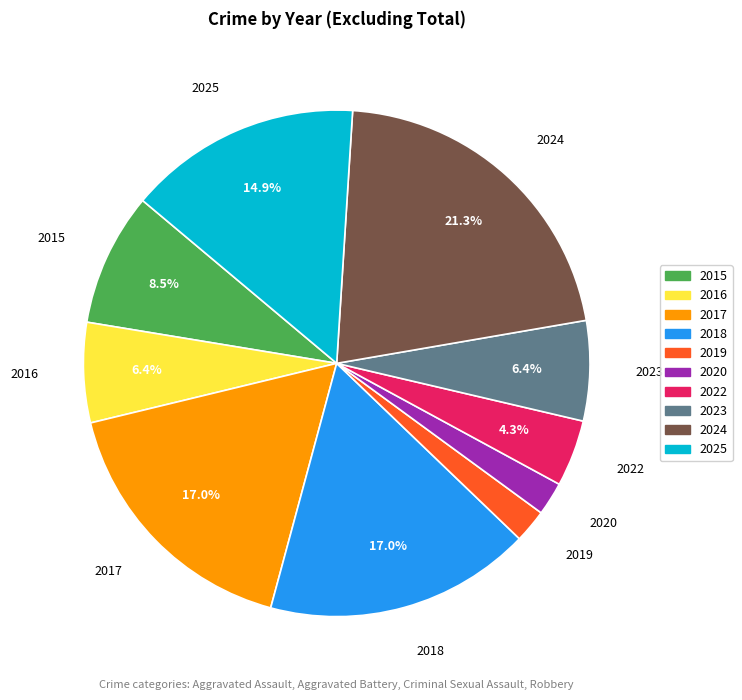

Which slice is the largest?

2024